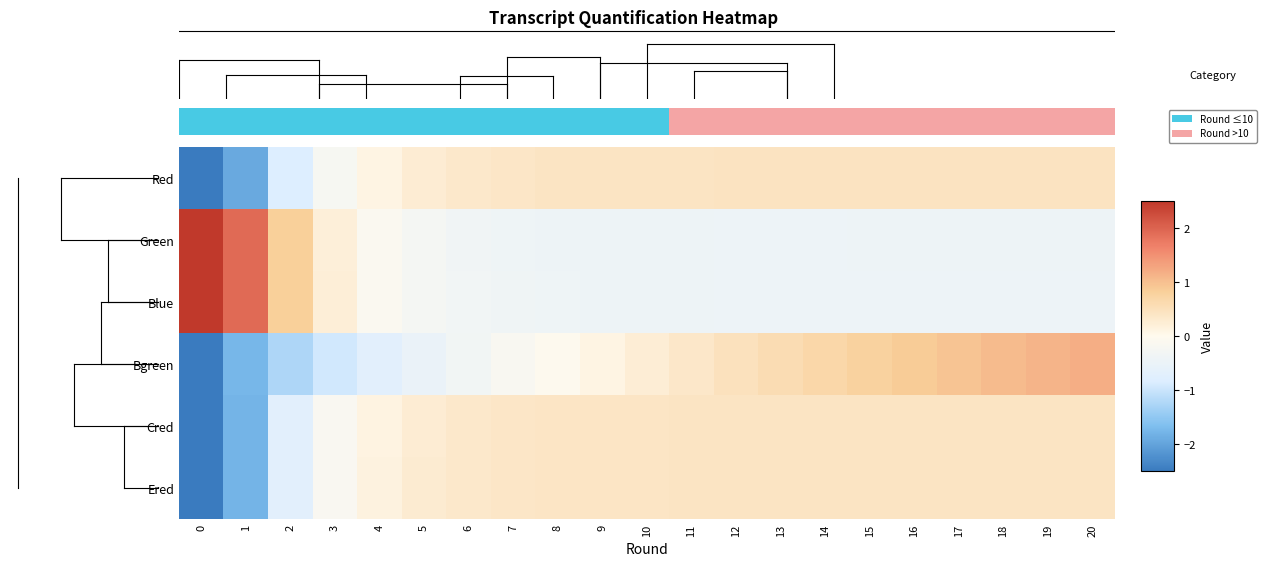

At which category is the sum across all series the highest?

20